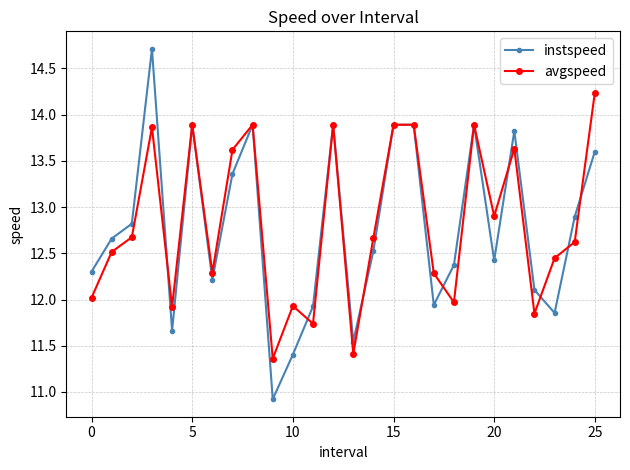

At how many categories does at least one series exceed 11?

26